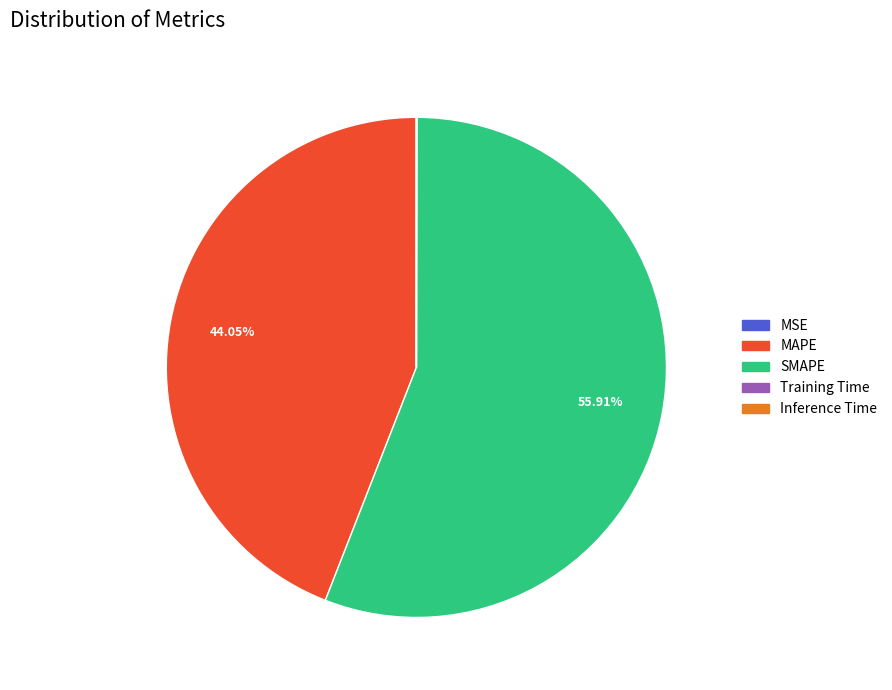

Approximately how many times larger is the value at SMAPE compared to MAPE?

1.3